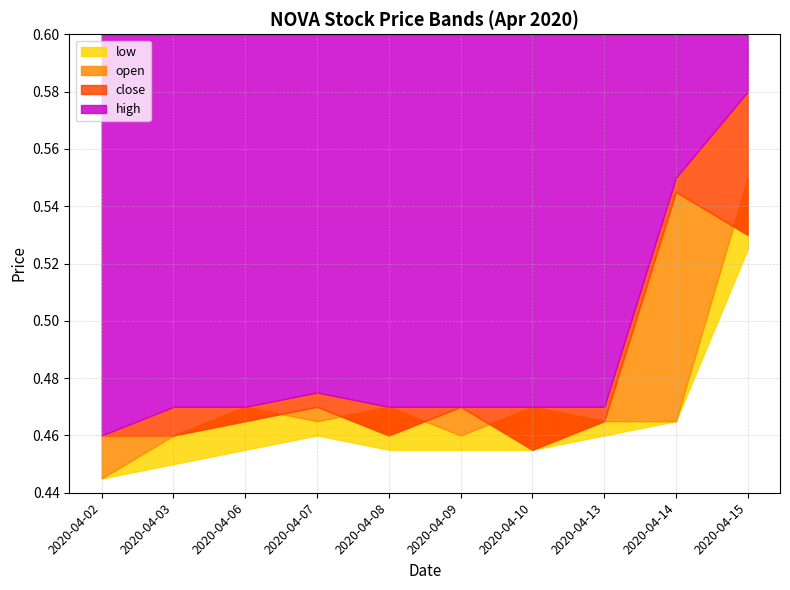

Rank the series at 2020-04-13 from lowest to highest value.

low, close, open, high